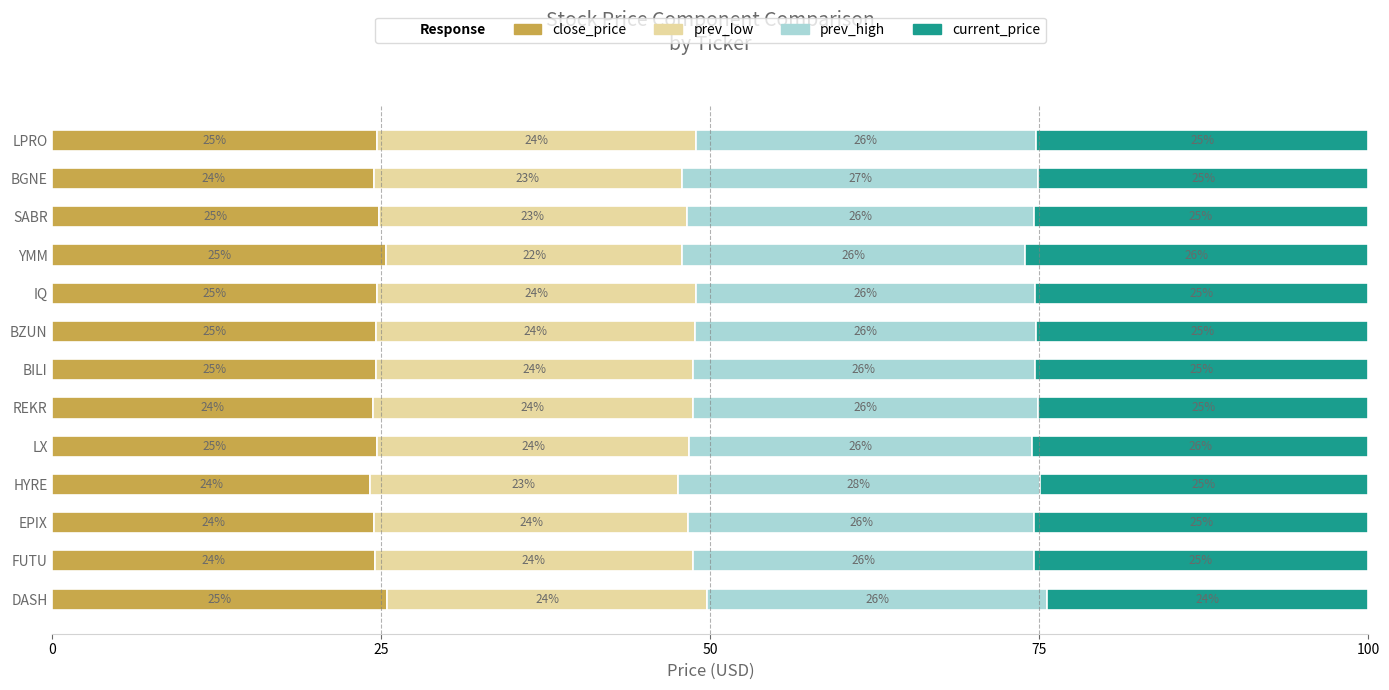

What is the total value across all series at BILI?

100.0